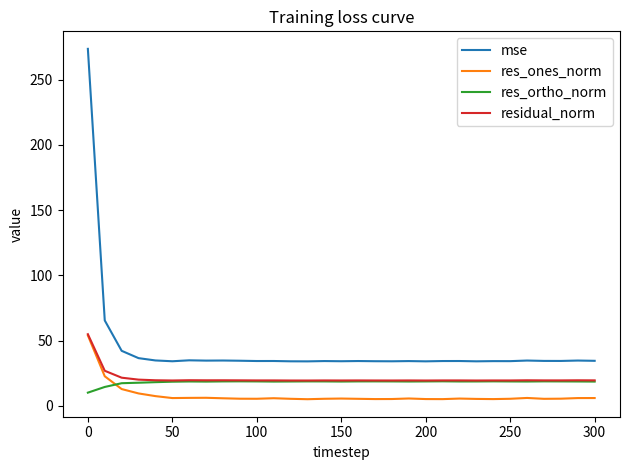

Which series has the widest spread of values?

mse